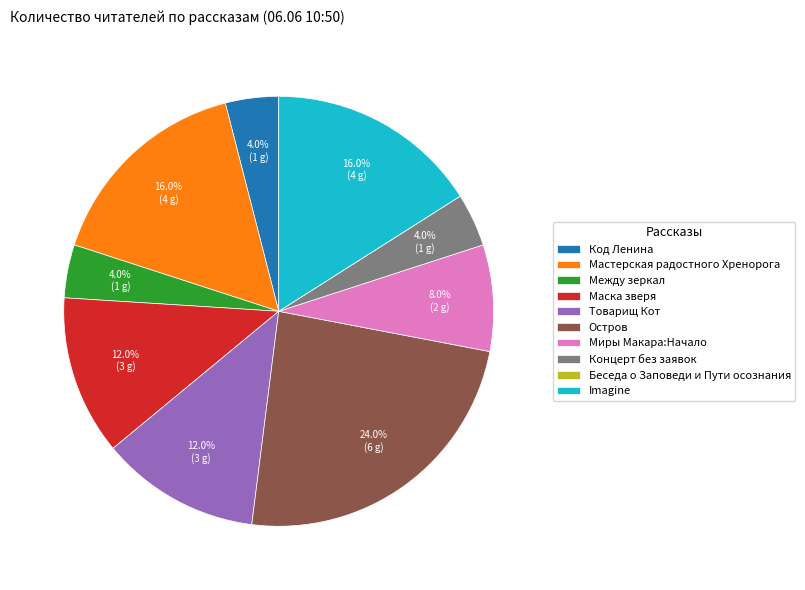

Approximately how many times larger is the value at Код Ленина compared to Товарищ Кот?

0.3